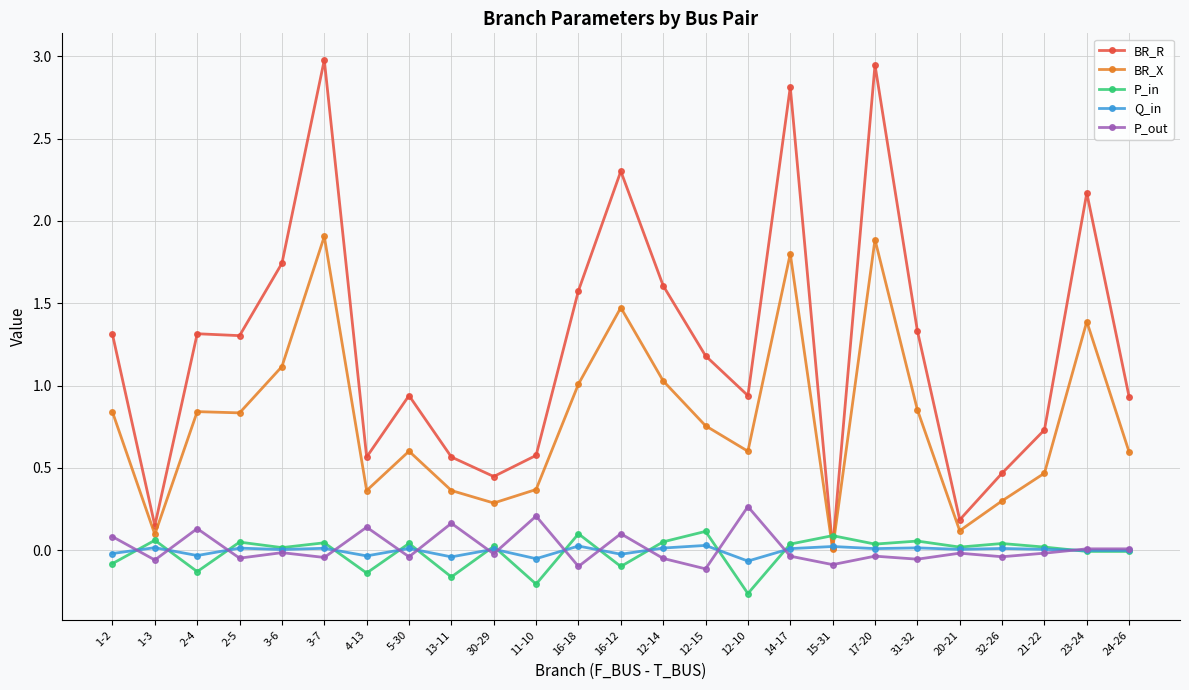

At 11-10, list the series in order from smallest to largest.

P_in, Q_in, P_out, BR_X, BR_R